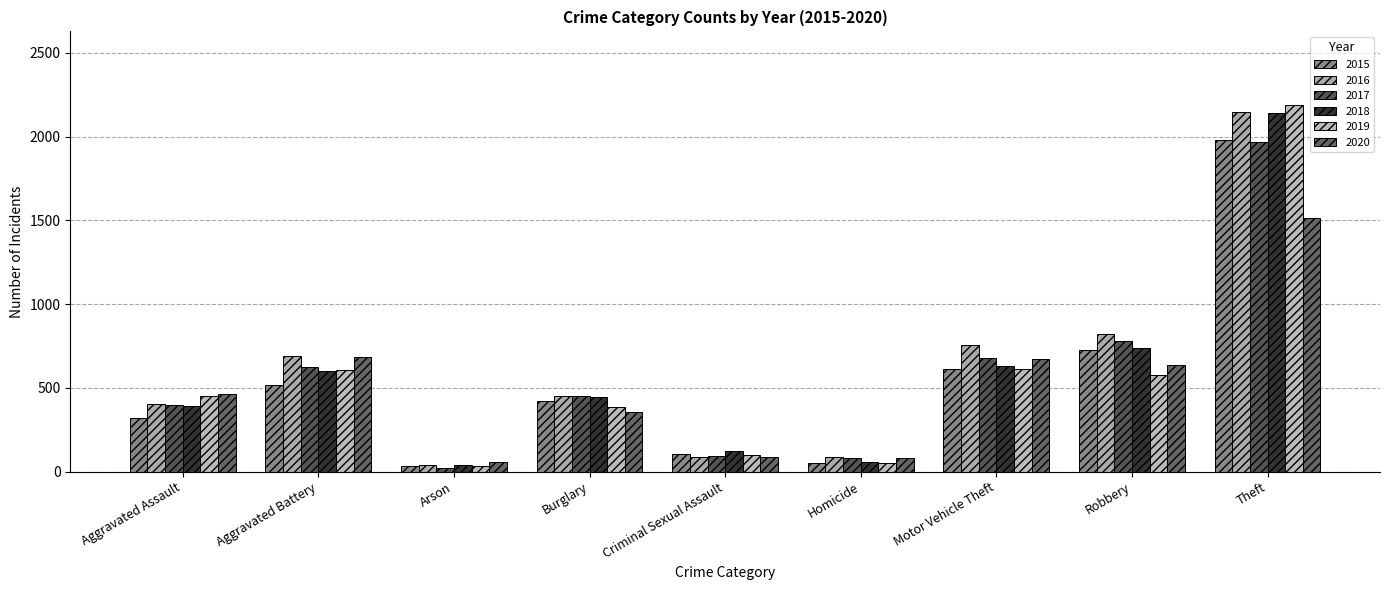

Which label corresponds to the largest value in the chart?

Theft